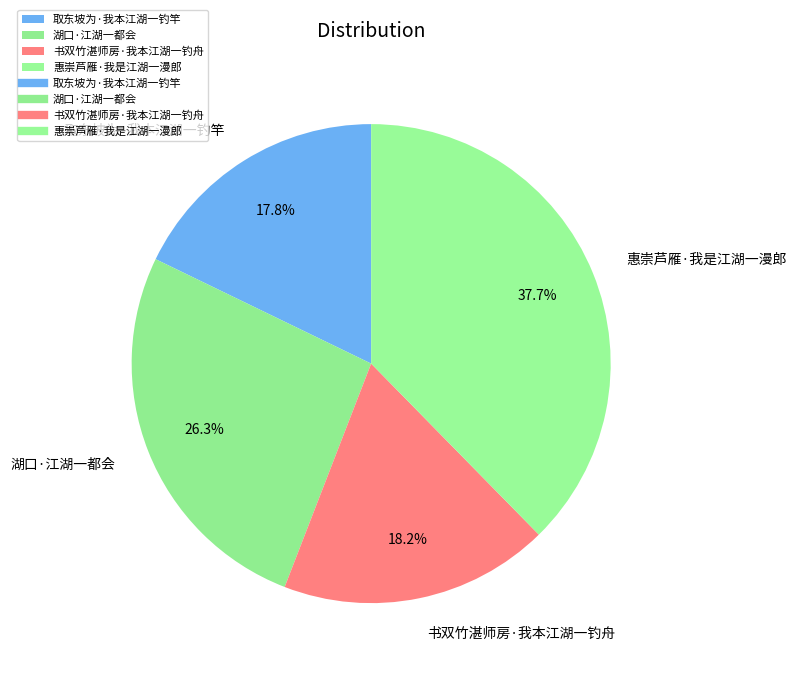

The 惠崇芦雁·我是江湖一漫郎 slice represents 38% of the pie. True or false?

True